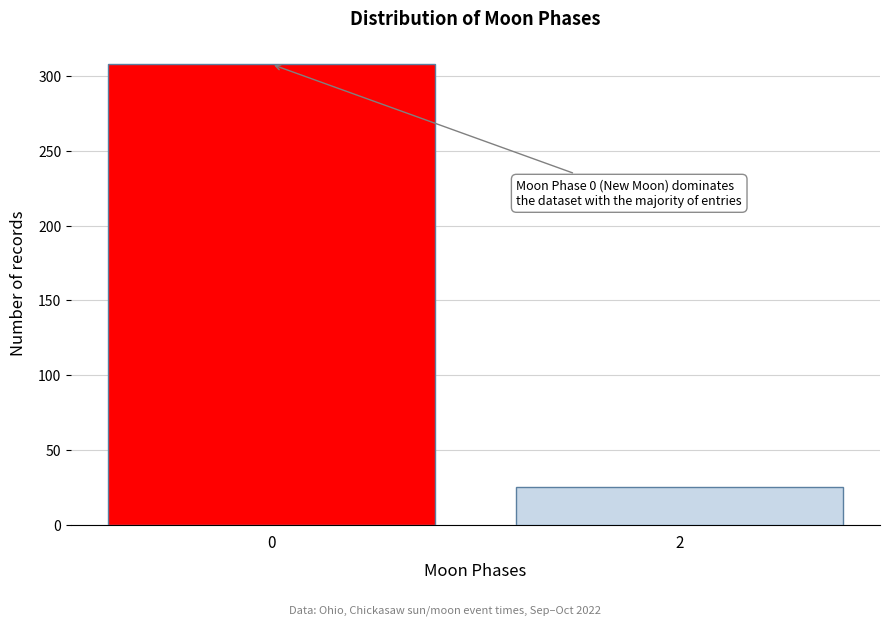

Reading right to left, transcribe all the data shown in this chart.

25	308